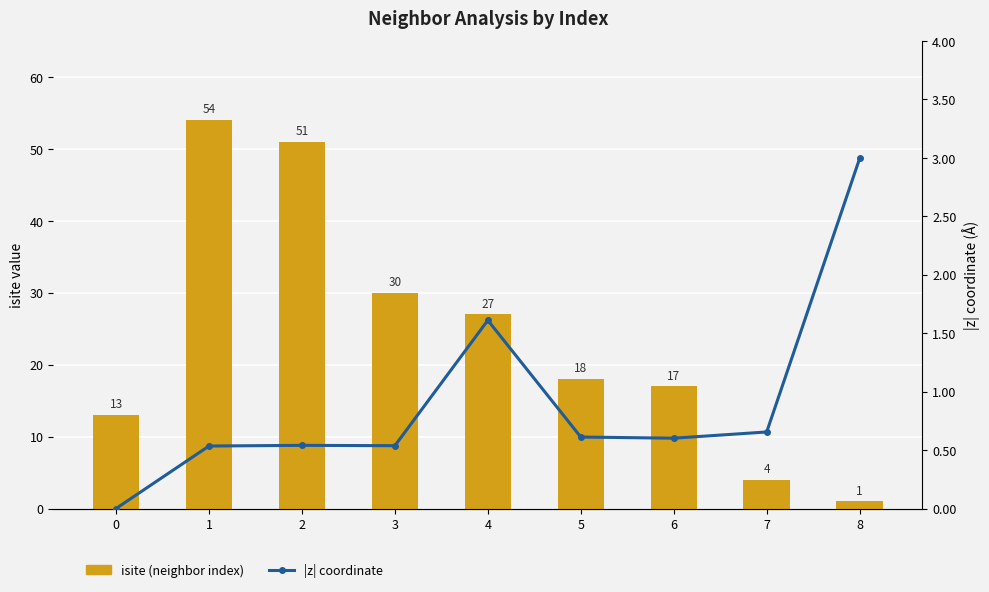

Is the value of isite (neighbor index) at 7 greater than the value of |z| coordinate at 0?

Yes